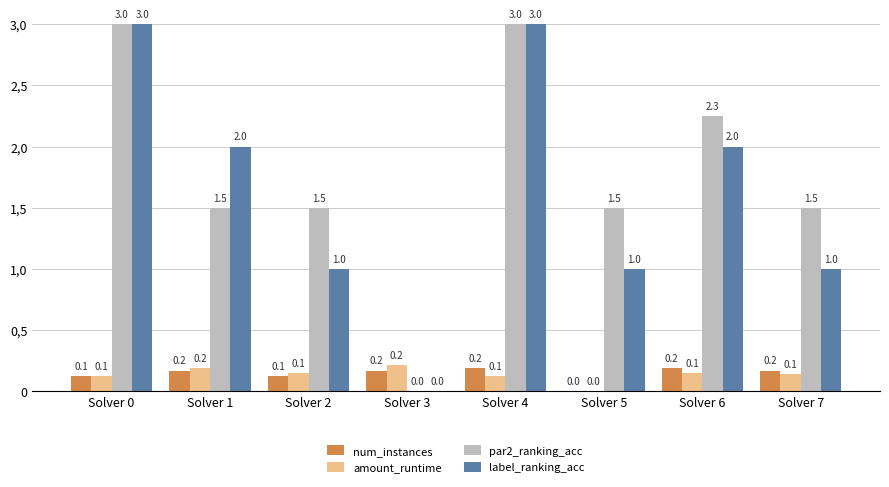

List the series in order of their peak value, highest first.

par2_ranking_acc, label_ranking_acc, amount_runtime, num_instances